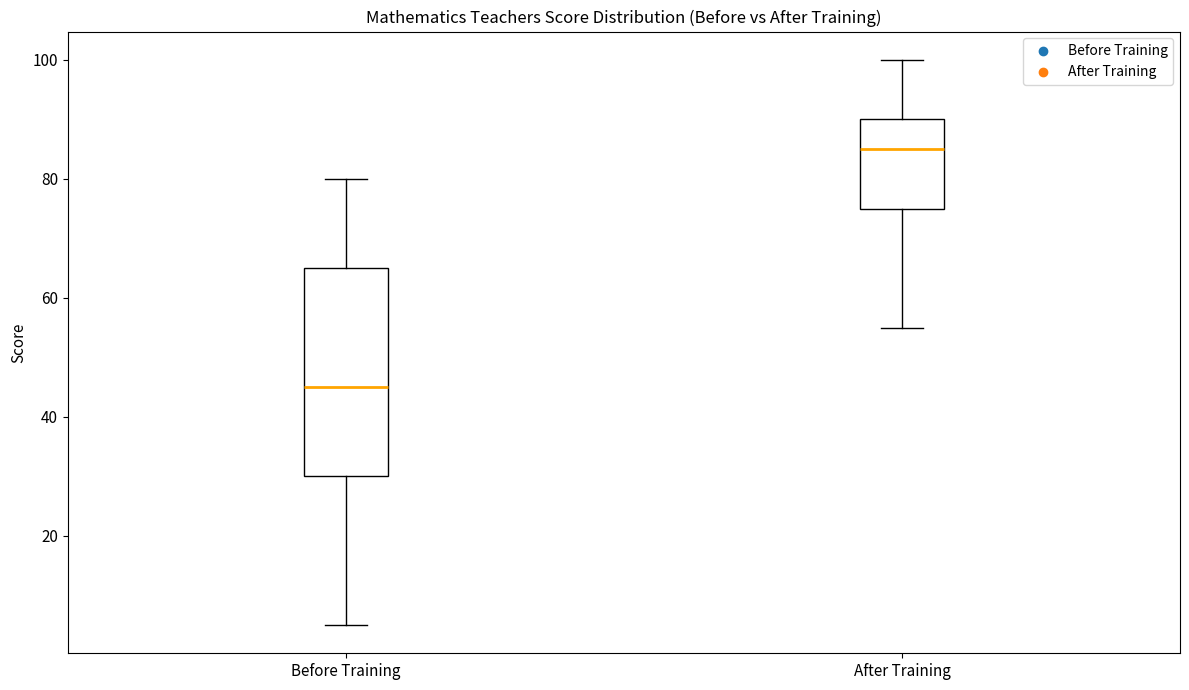

Where is the upper edge of the box for Before Training on the y-axis? The values are not printed on the chart, so give them approximately, as read against the axis.

66